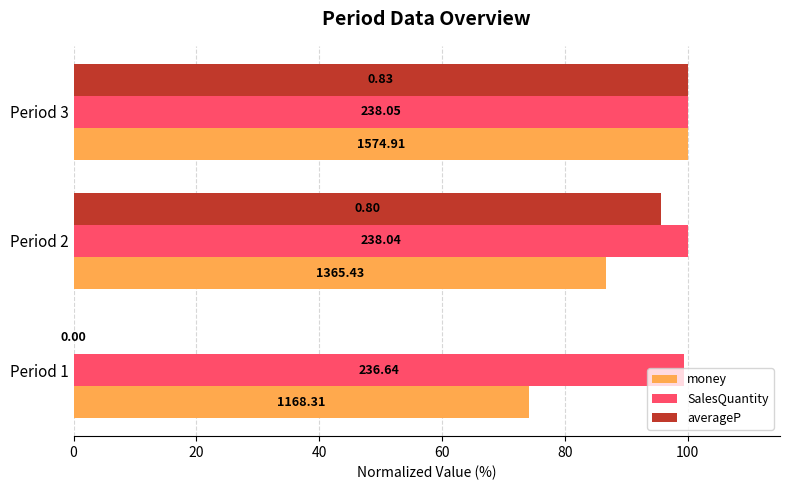

What is the maximum value for money?

100.0